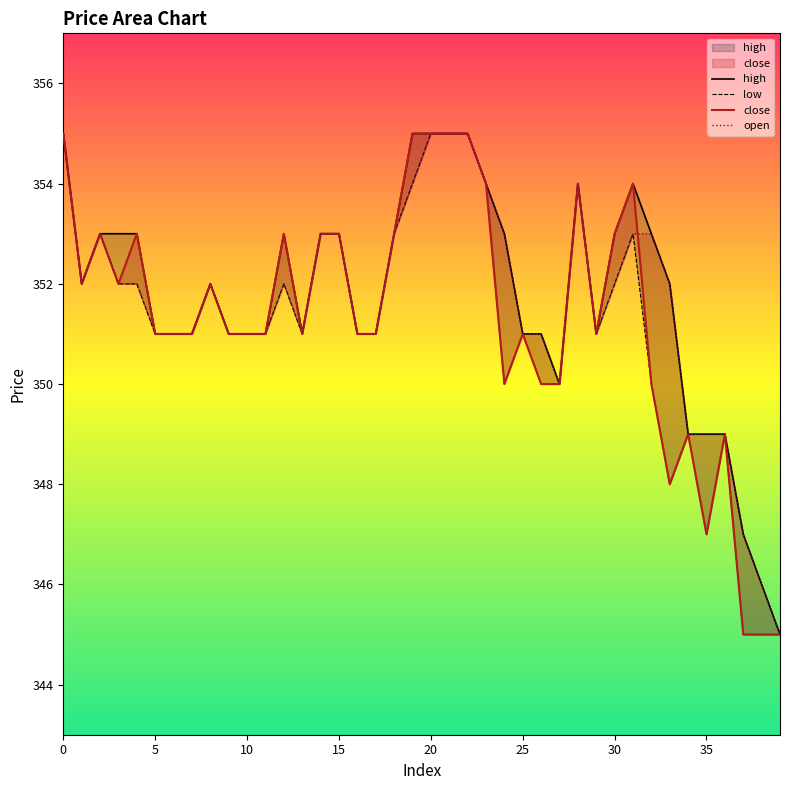

True or false: open has a value of 243 at 31.

False